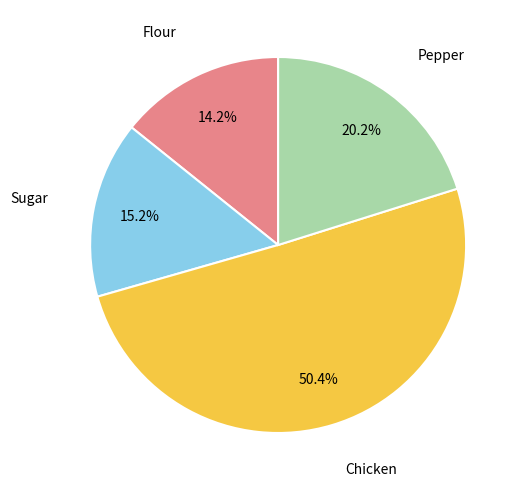

Between Chicken and Sugar, which is larger?

Chicken